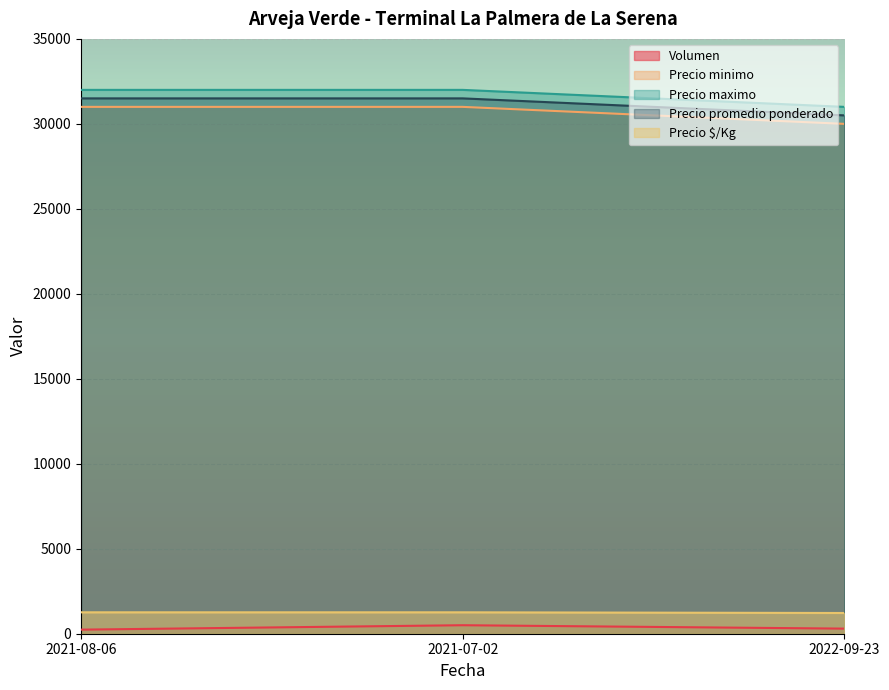

Is the value of Precio $/Kg at 2021-07-02 greater than the value of Precio promedio ponderado at 2022-09-23?

No